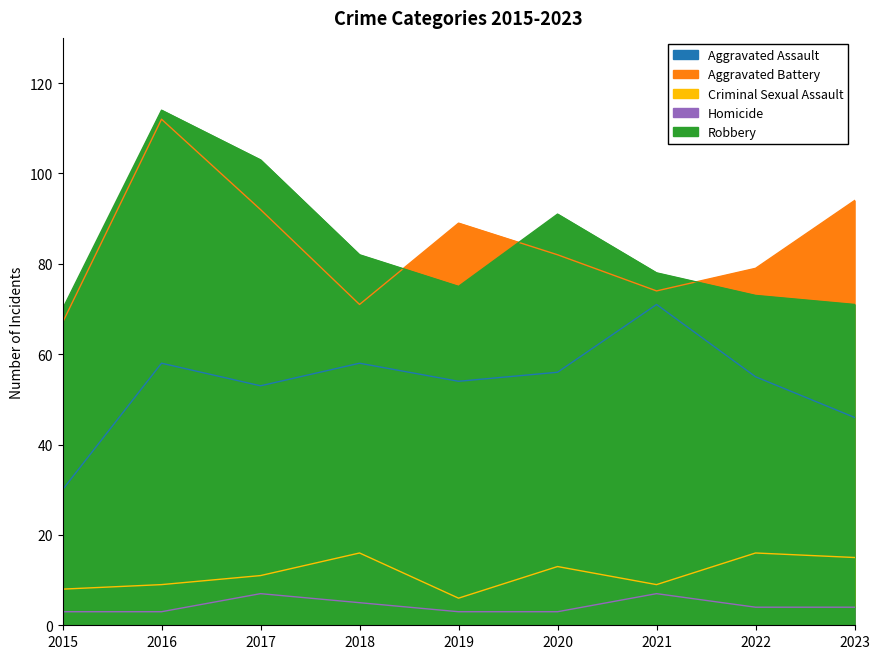

At which category does Robbery reach its first local peak?

2016